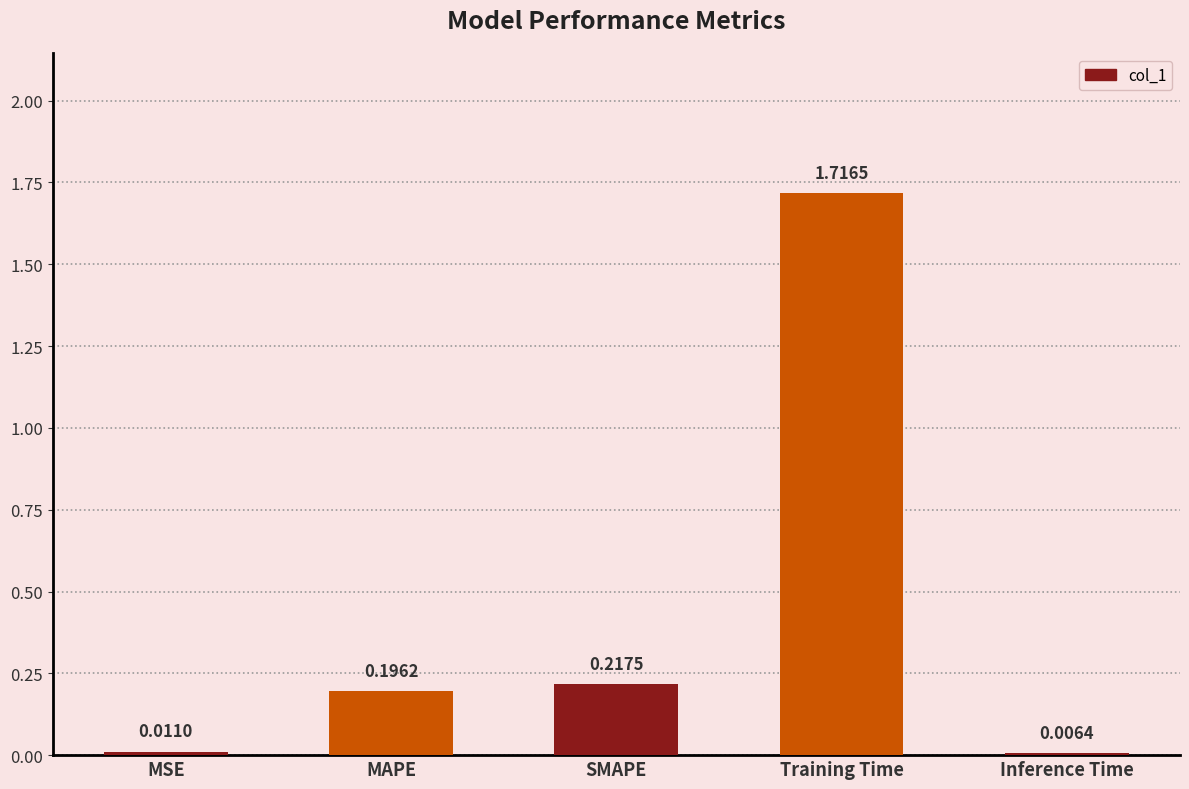

What is the difference between the values at Training Time and SMAPE?

1.5